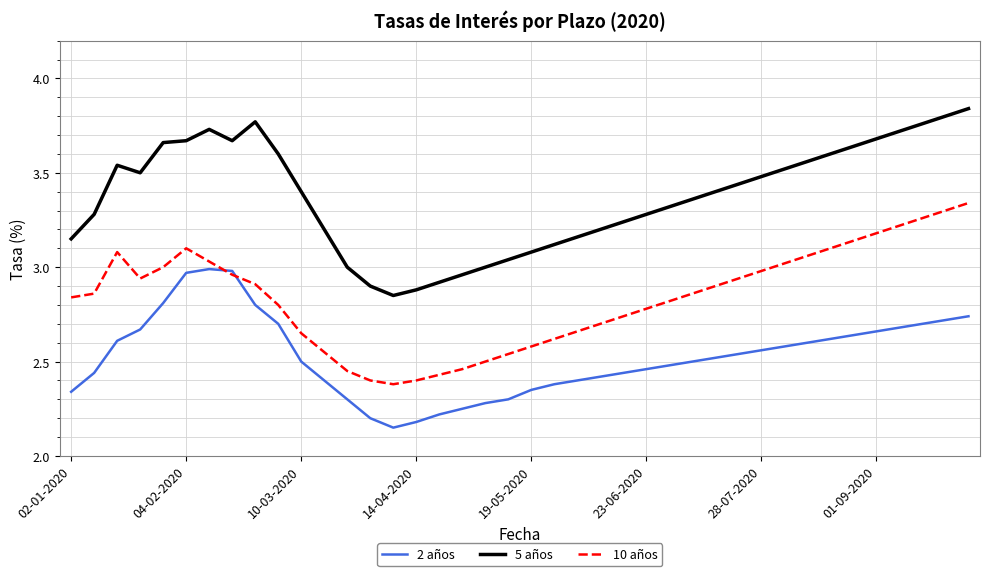

Which series has the widest spread of values?

5 años